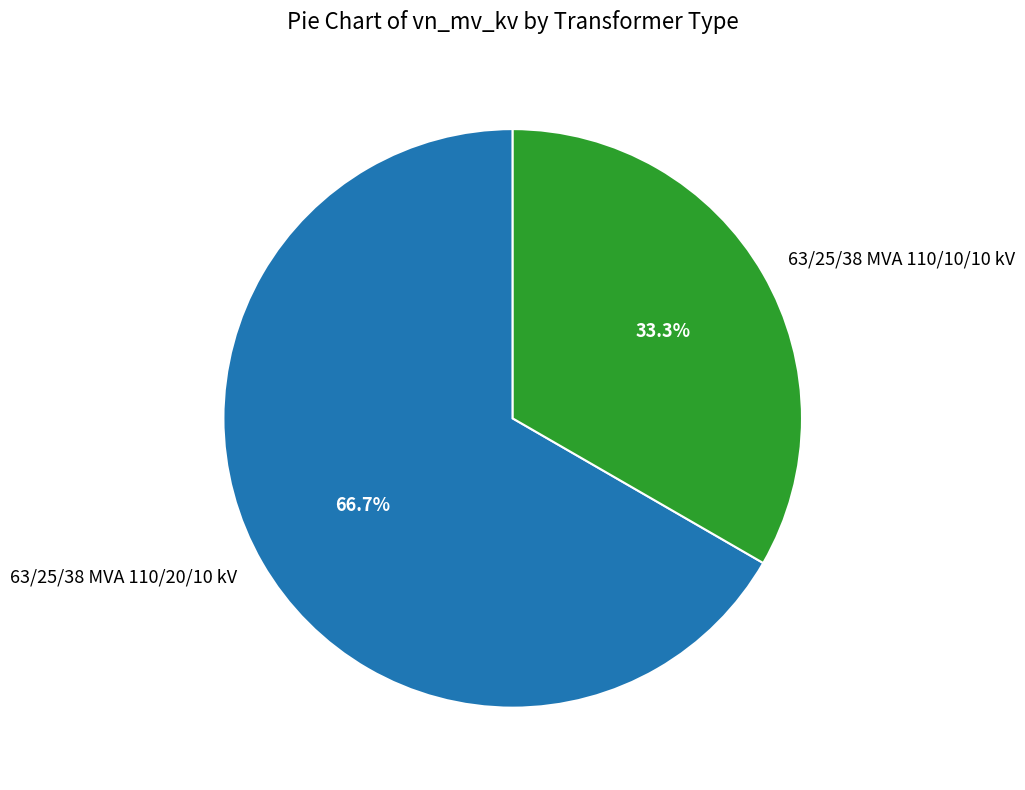

Approximately how many times larger is the value at 63/25/38 MVA 110/20/10 kV compared to 63/25/38 MVA 110/10/10 kV?

2.0